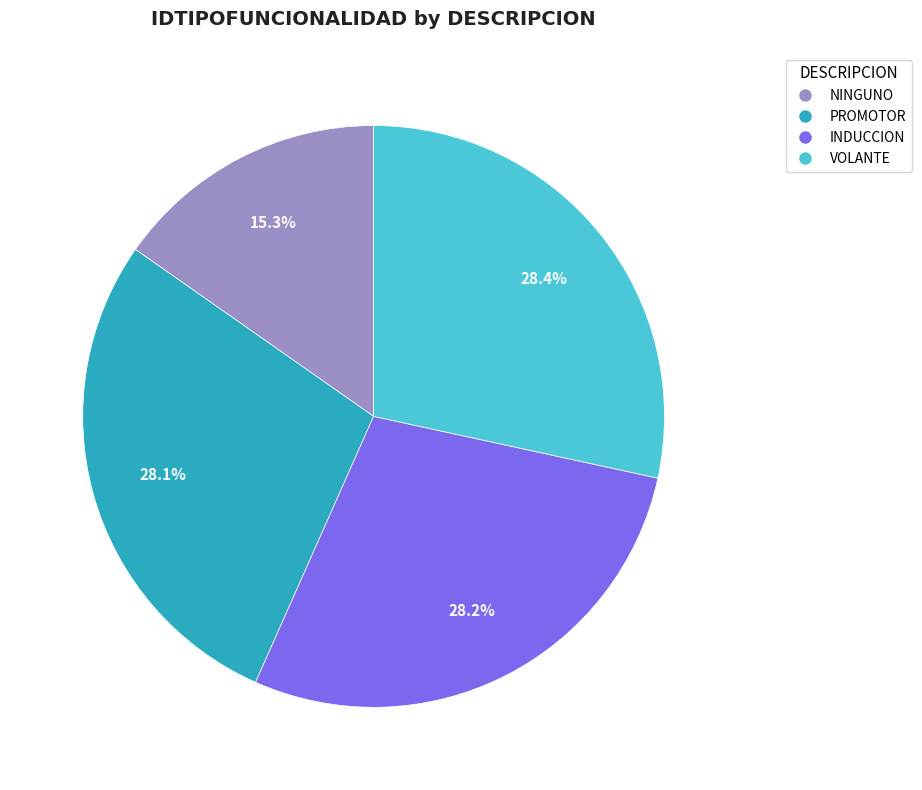

What is the smallest slice in the pie chart?

NINGUNO